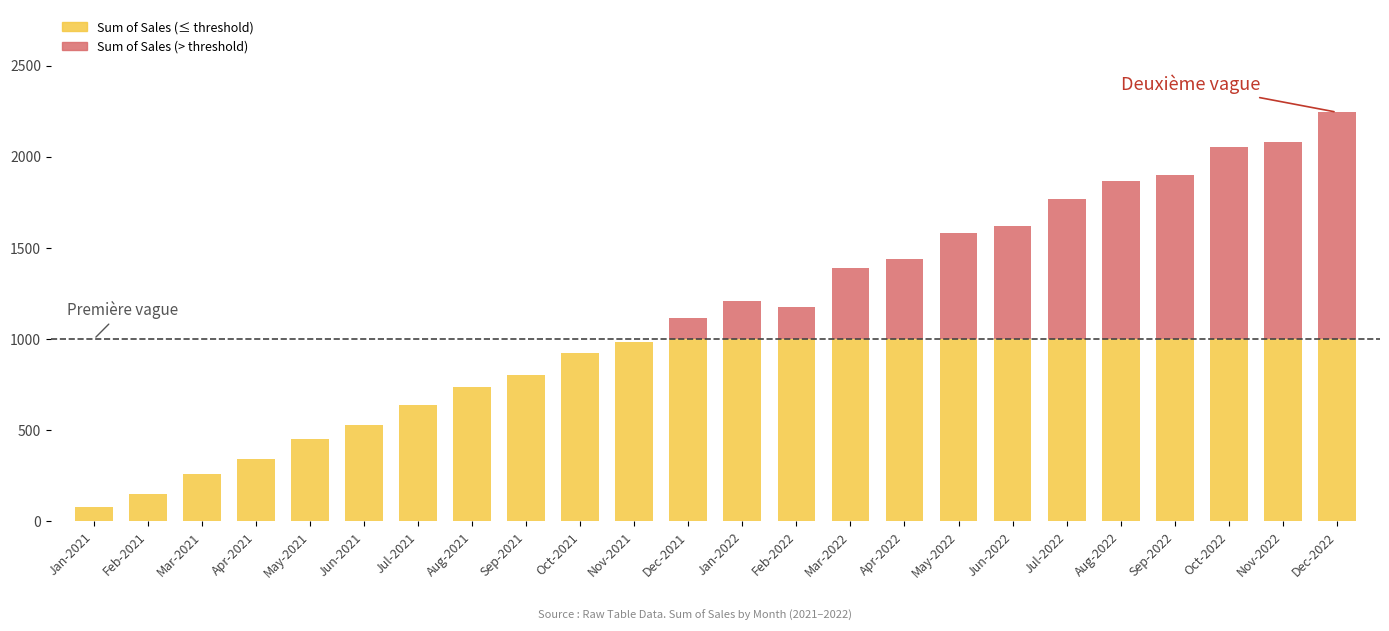

Is it true that the value at Nov-2022 is 2080.5?

True